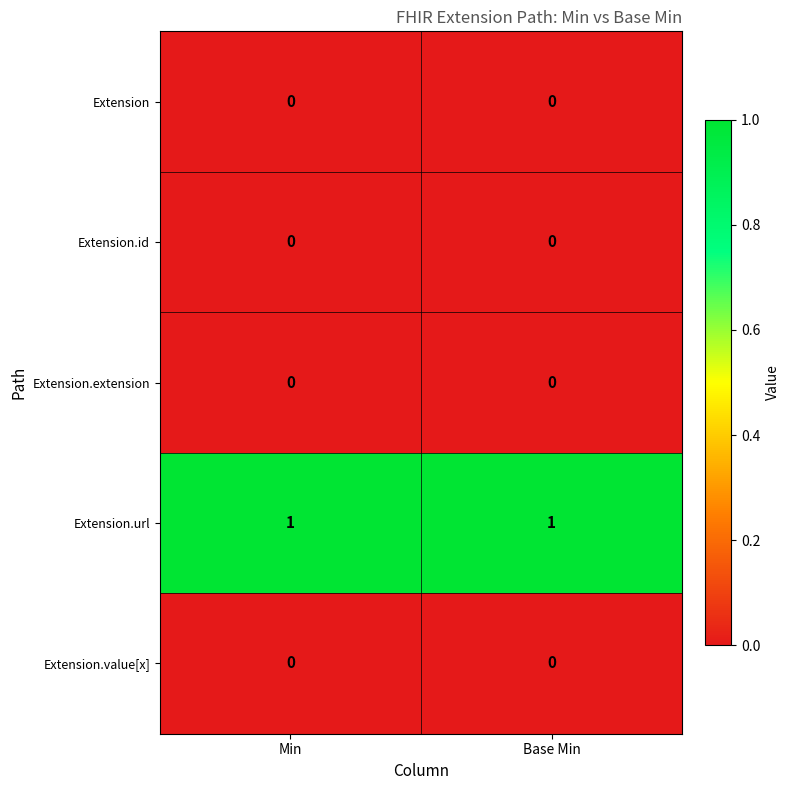

Is the value of Extension.url at Min greater than the value of Extension.id at Min?

Yes